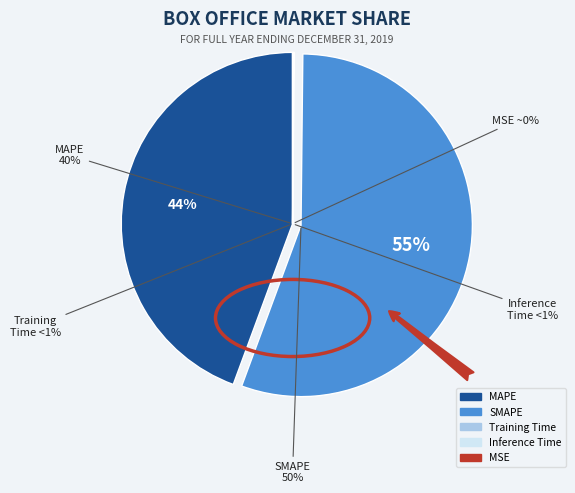

Which category has the biggest portion of the pie?

SMAPE